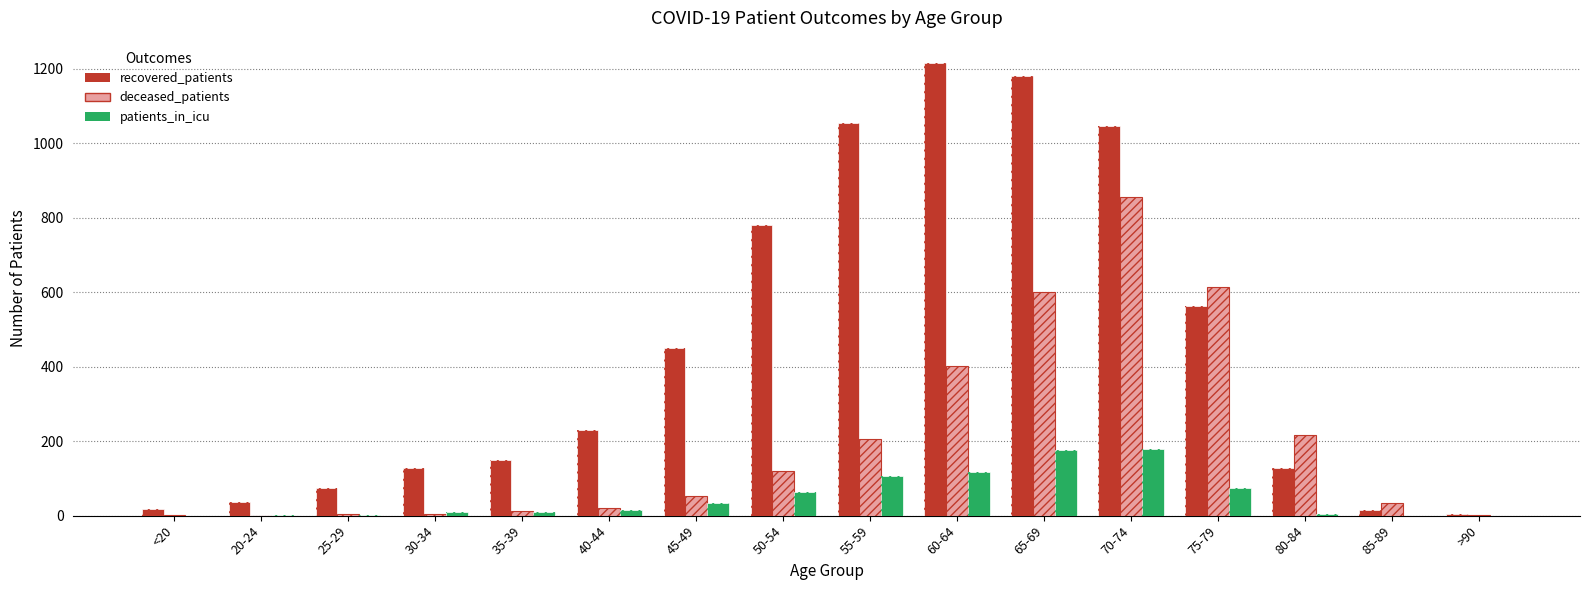

How many positive values does the patients_in_icu series have?

13